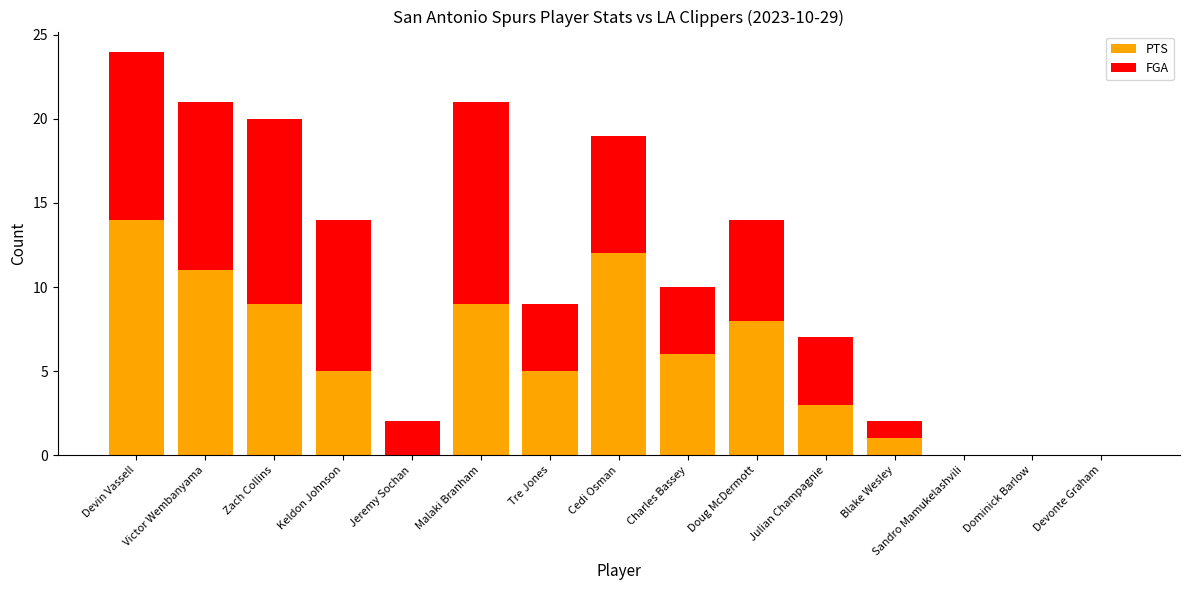

Are the bars horizontal?

No